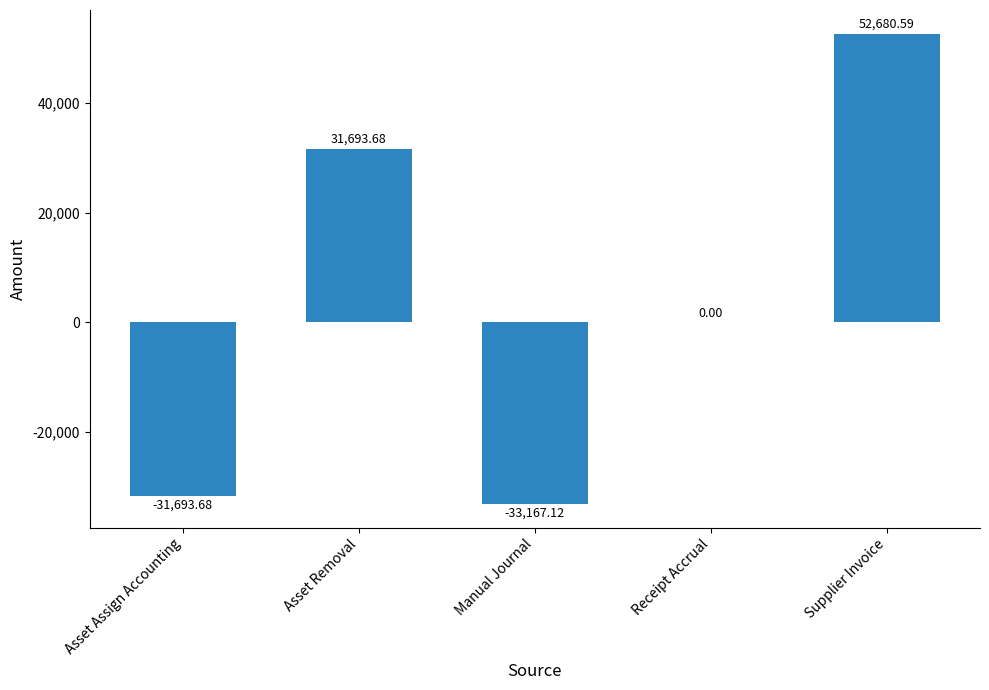

At which label does the data first exceed 0?

Asset Removal